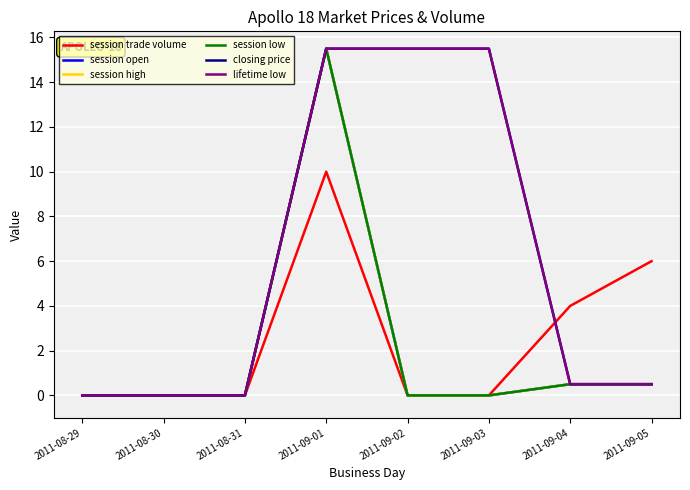

Does the chart have visible grid lines?

Yes